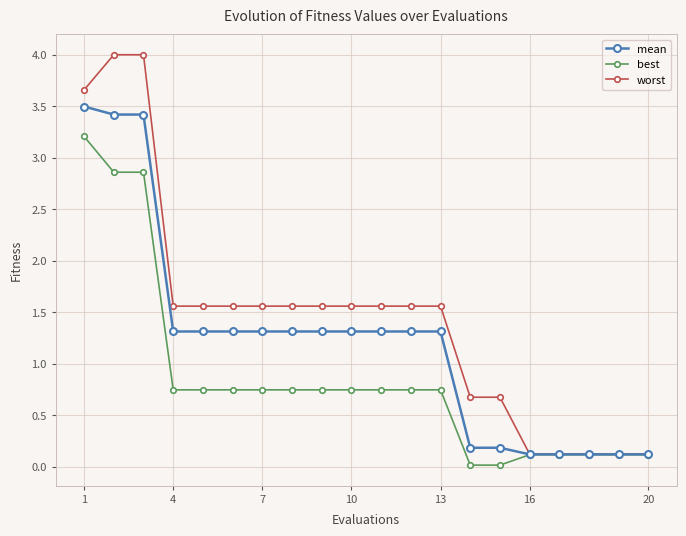

Which series has the largest total across all categories?

worst